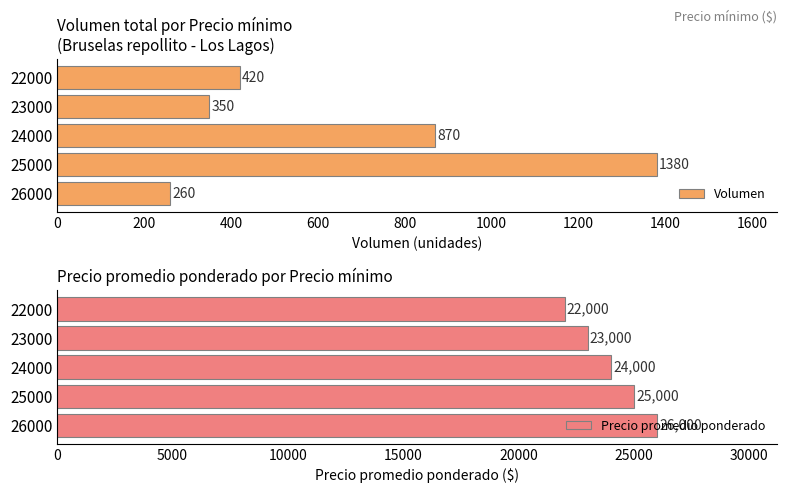

The Volumen series shows 135 at 23000. True or false?

False